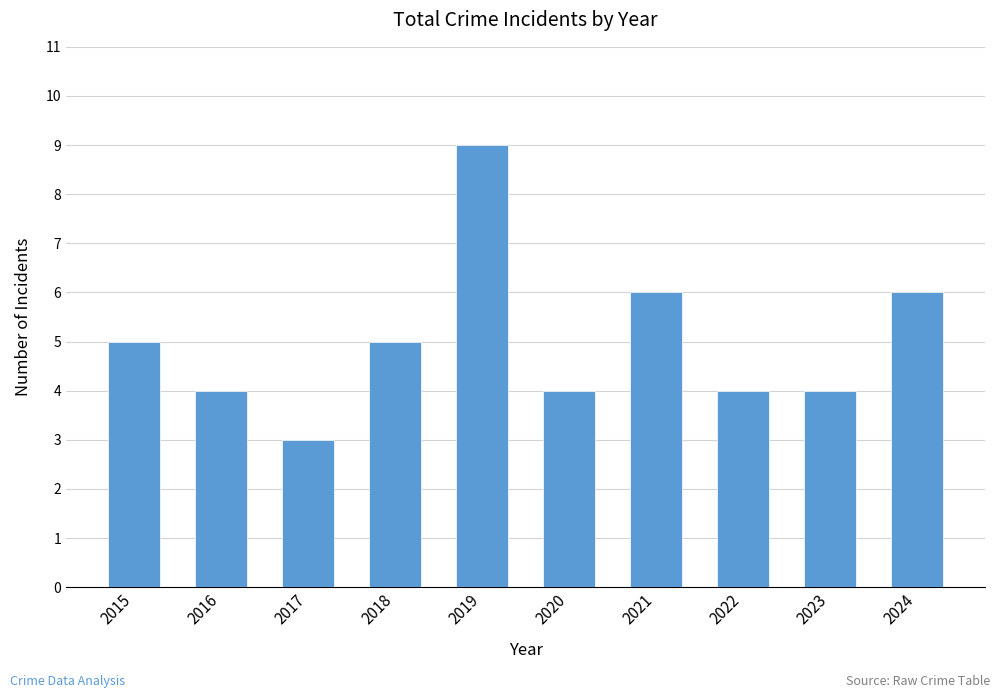

The chart shows a value of 4 at 2022. True or false?

True